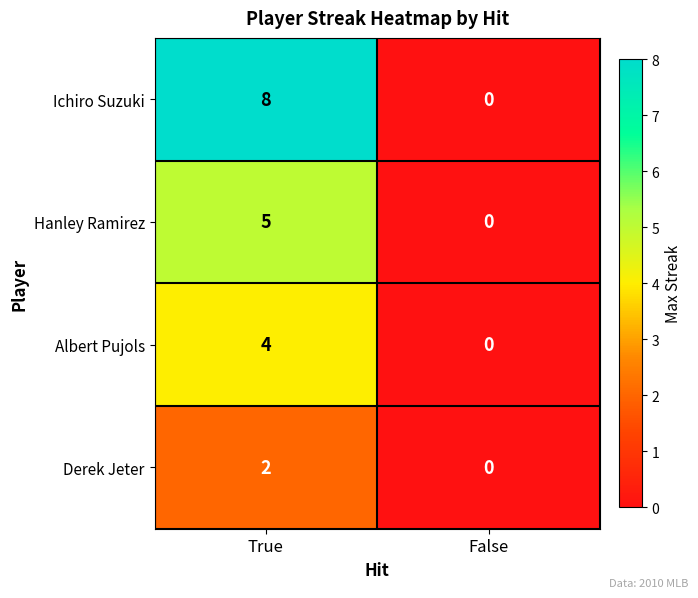

What is the total value across all series at True?

19